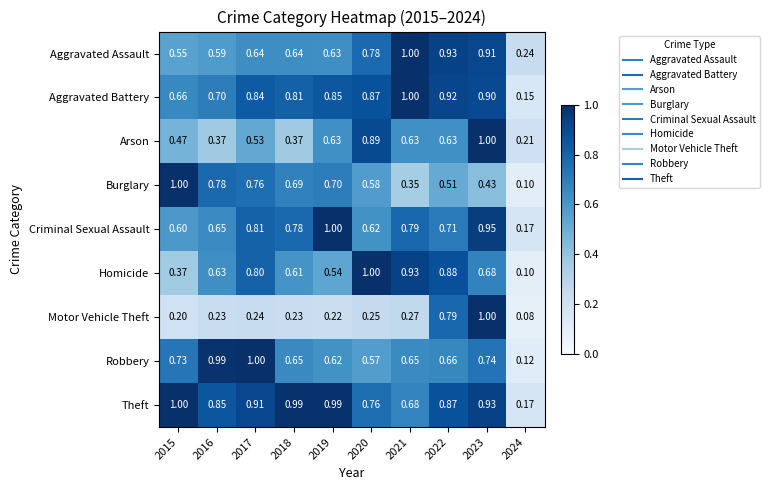

Which series has the largest total across all categories?

Theft